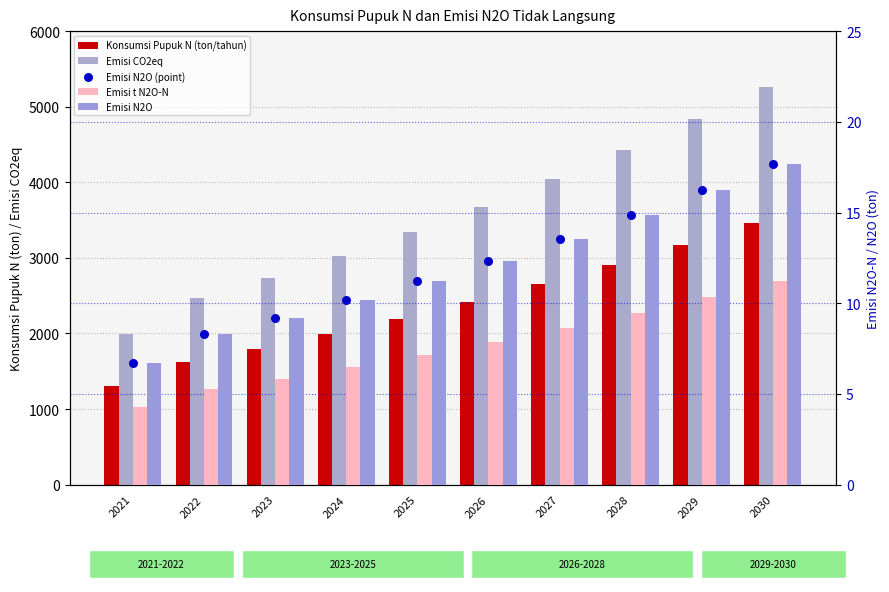

At which category is the sum across all series the highest?

2030